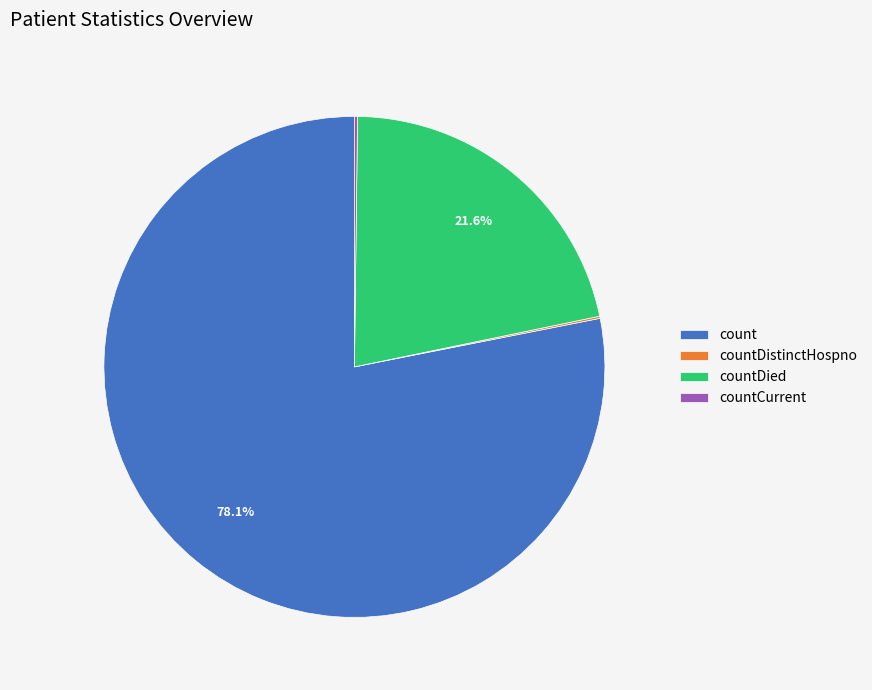

Approximately how many times larger is the value at countDied compared to count?

0.3